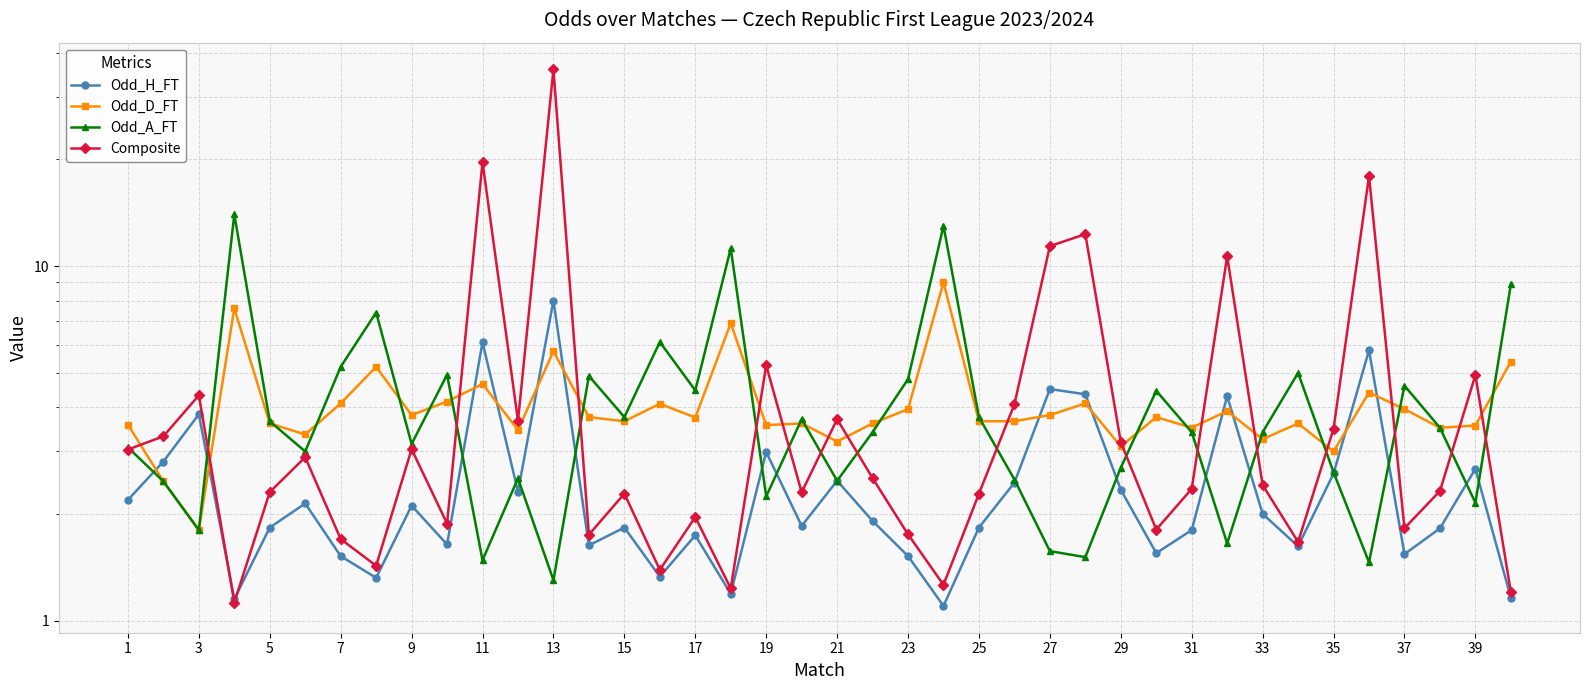

What is the value of the Odd_D_FT point at the 6th from the left?

3.4